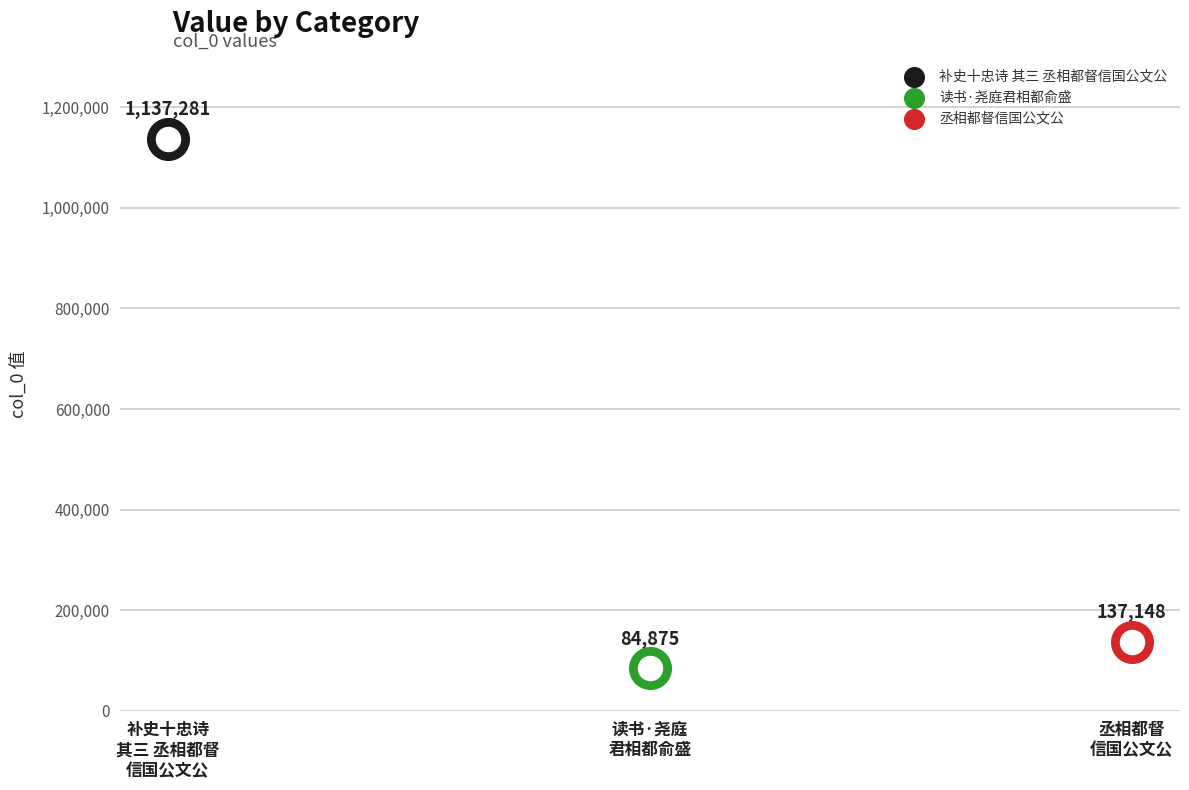

Which has a higher value, 补史十忠诗 其三 丞相都督信国公文公 or 读书·尧庭君相都俞盛?

补史十忠诗 其三 丞相都督信国公文公